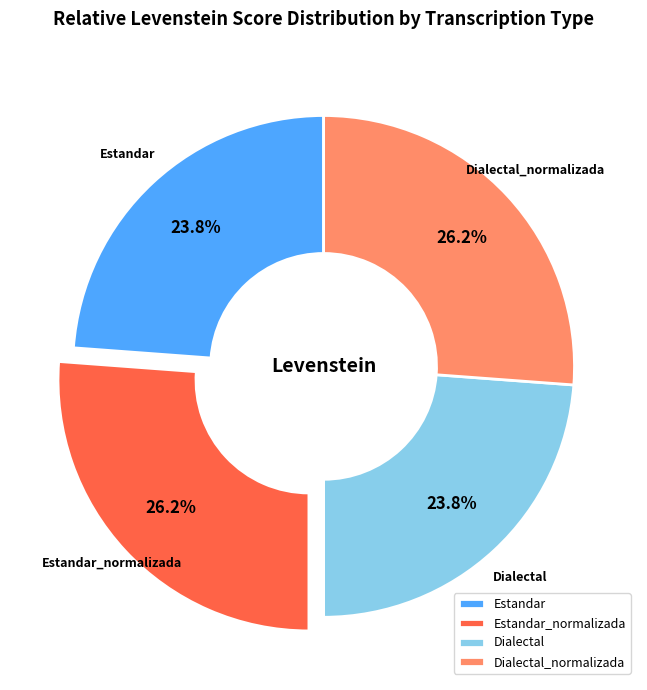

What percentage is NOT represented by Dialectal_normalizada?

73.8%